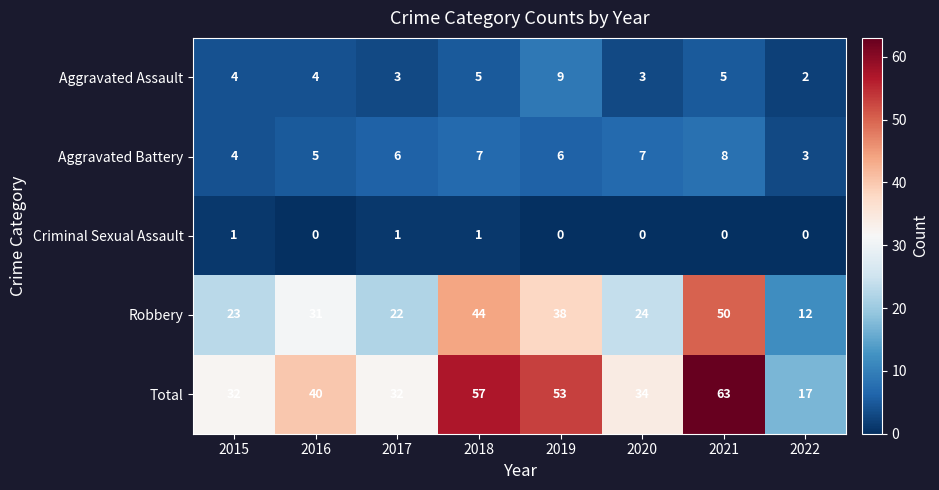

Between 2017 and 2019, which series saw the biggest shift?

Total